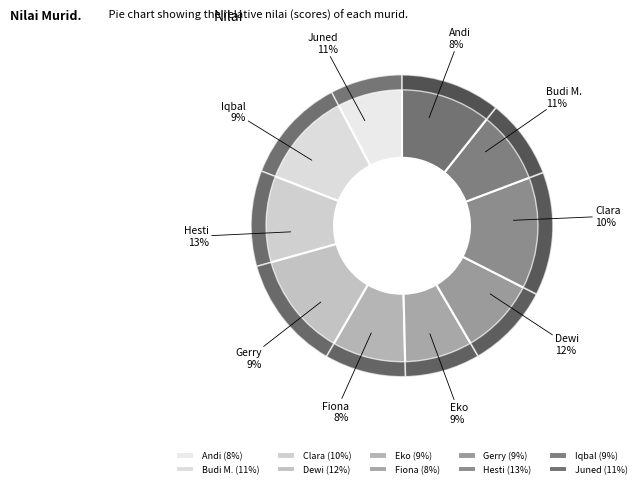

Does any single category account for the majority?

No